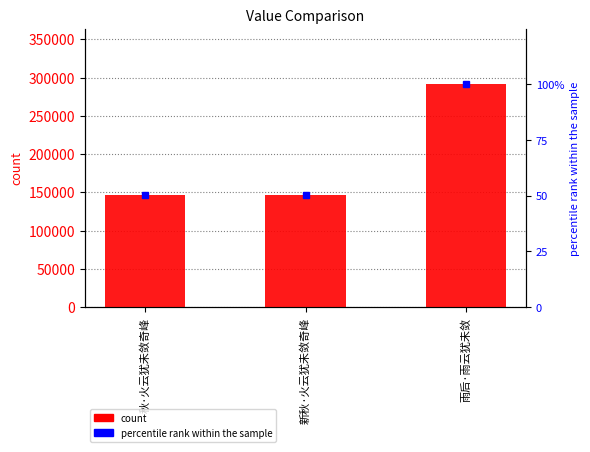

What is the value of the percentile rank within the sample bar at the 2nd from the left?

50.4